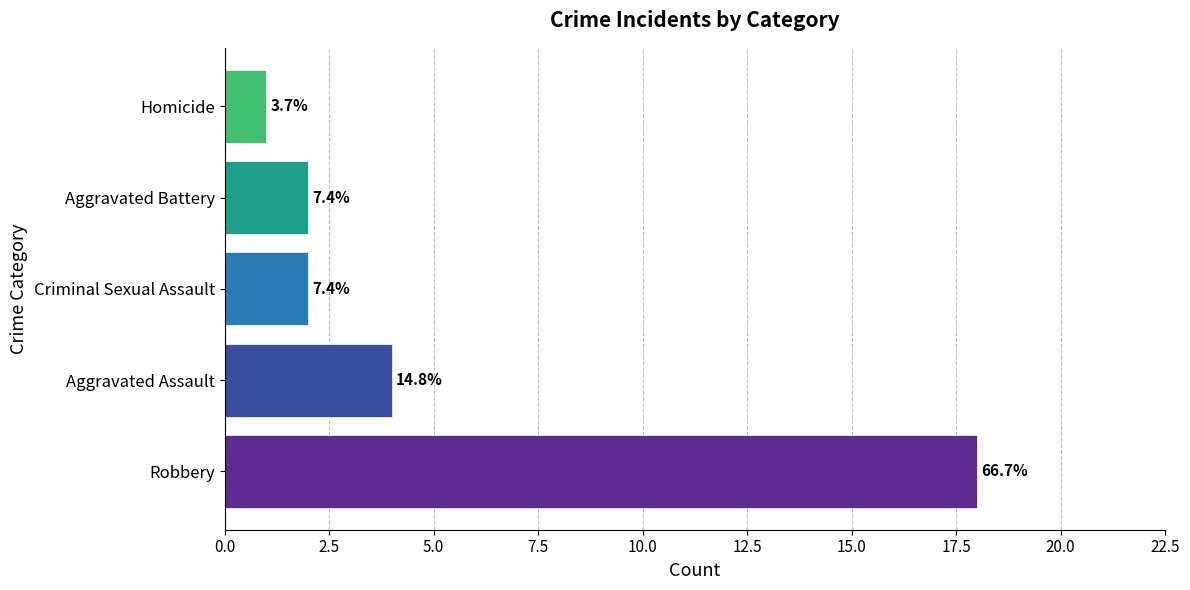

Does the chart contain any negative values?

No